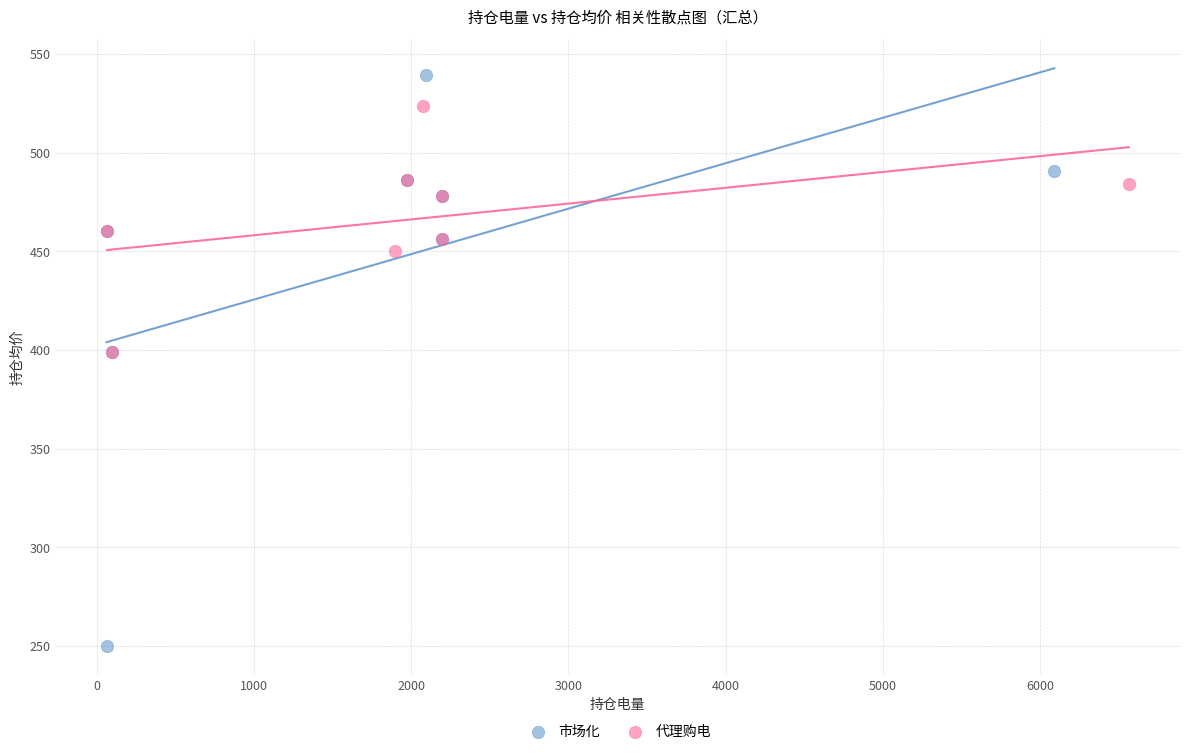

Which series reaches the minimum Y coordinate?

市场化